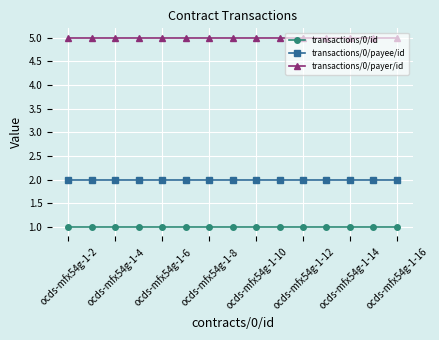

What is the highest value of the transactions/0/payer/id series?

5